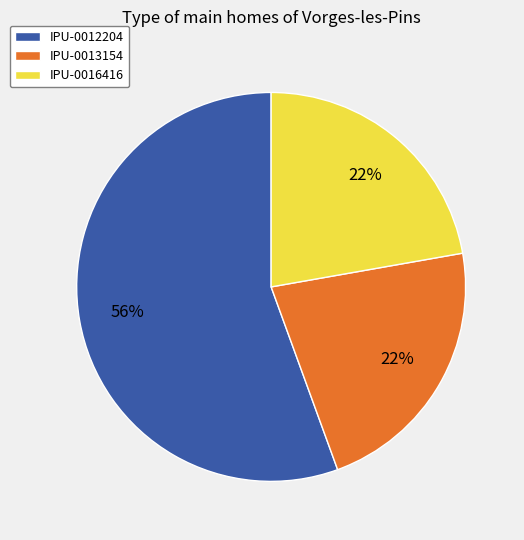

Count the number of slices in the pie.

3